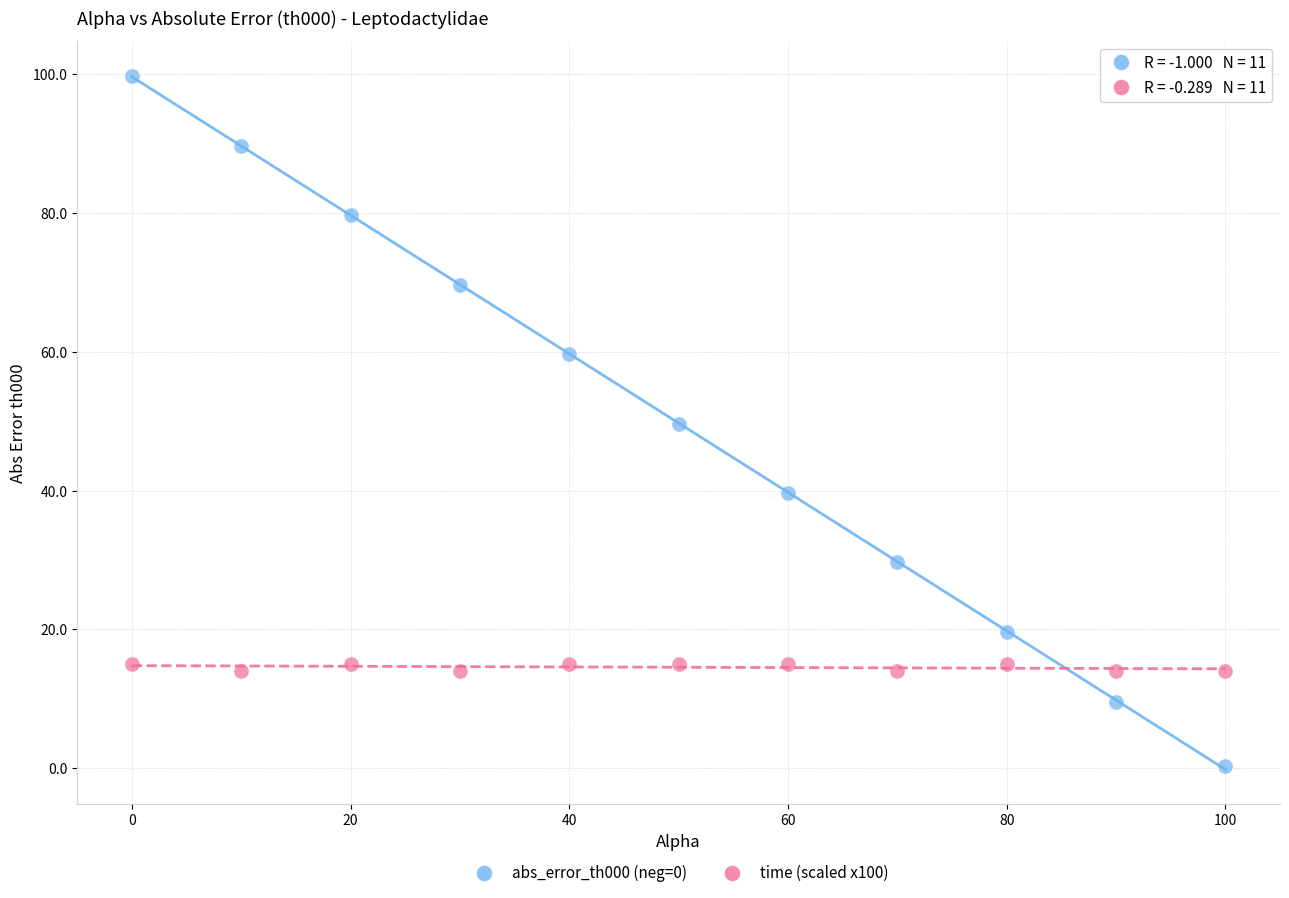

What are all the series names shown in the legend?

abs_error_th000 (neg=0), time (scaled x100)